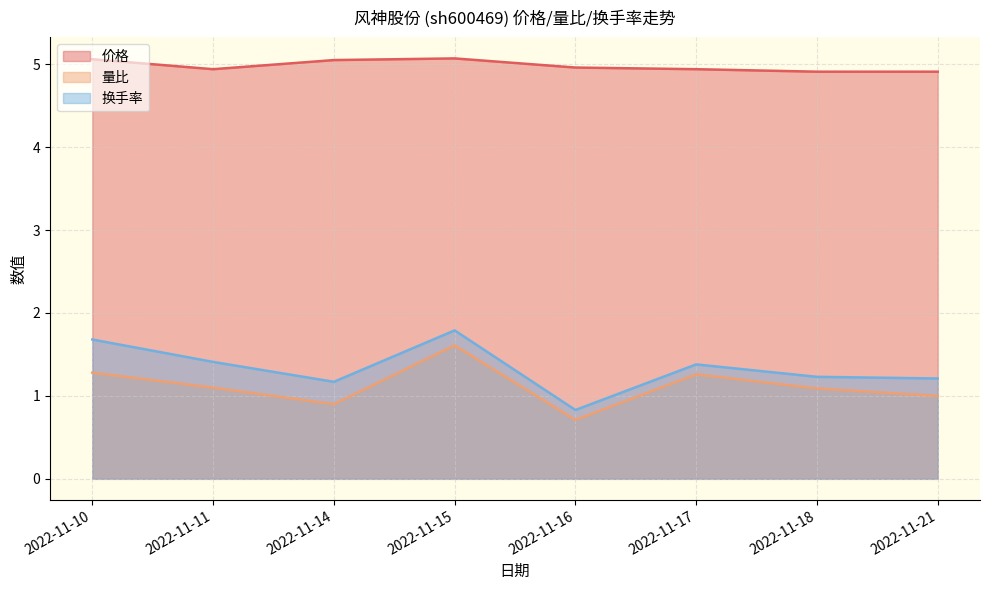

True or false: 价格 and 量比 cross at least once.

False